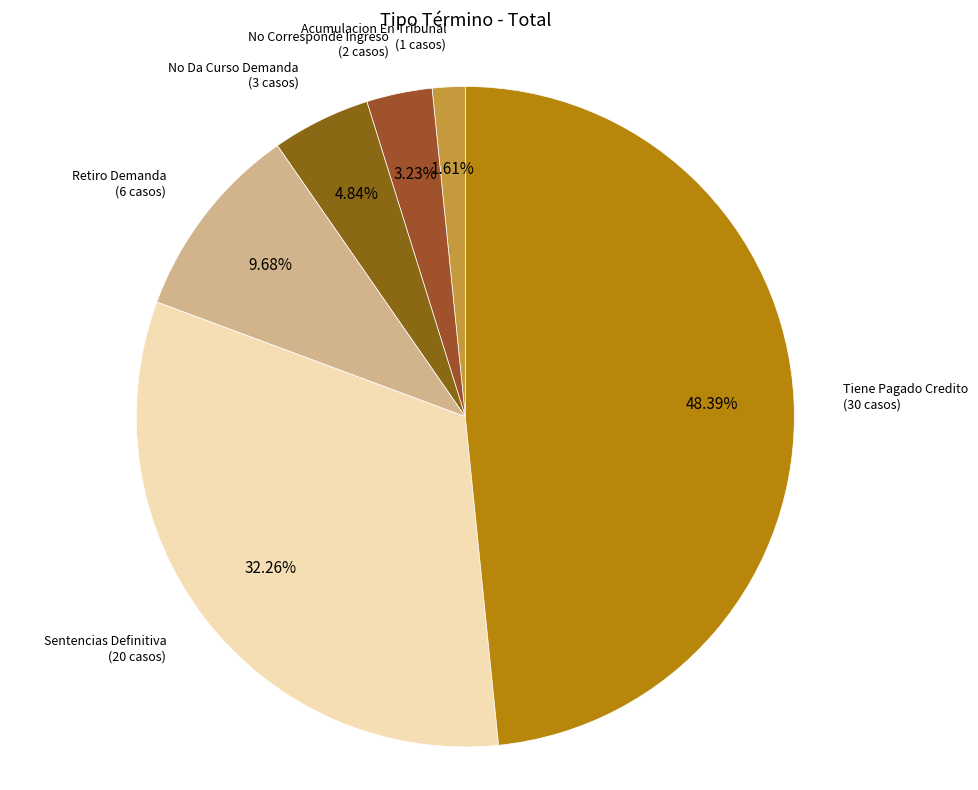

What is the ratio of the value at Tiene Pagado Credito to the value at Retiro Demanda?

5.0